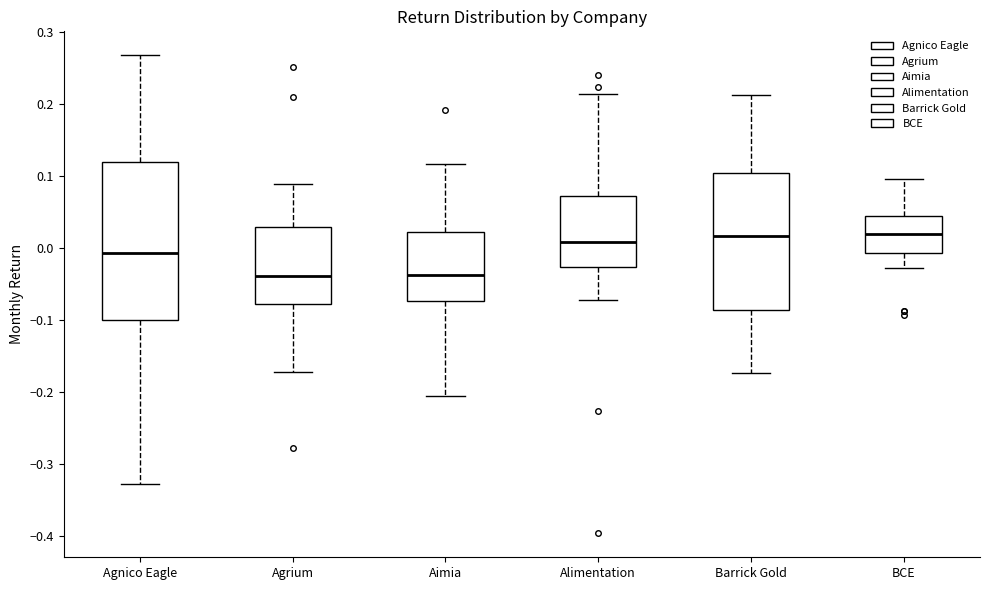

Where does the upper whisker of the box for Aimia end on the y-axis? The values are not printed on the chart, so give them approximately, as read against the axis.

0.12